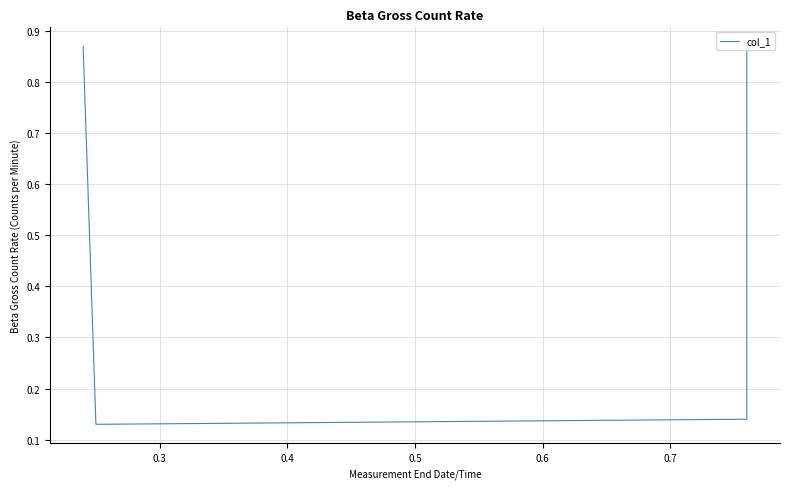

At which label is the value closest to 0?

0.3